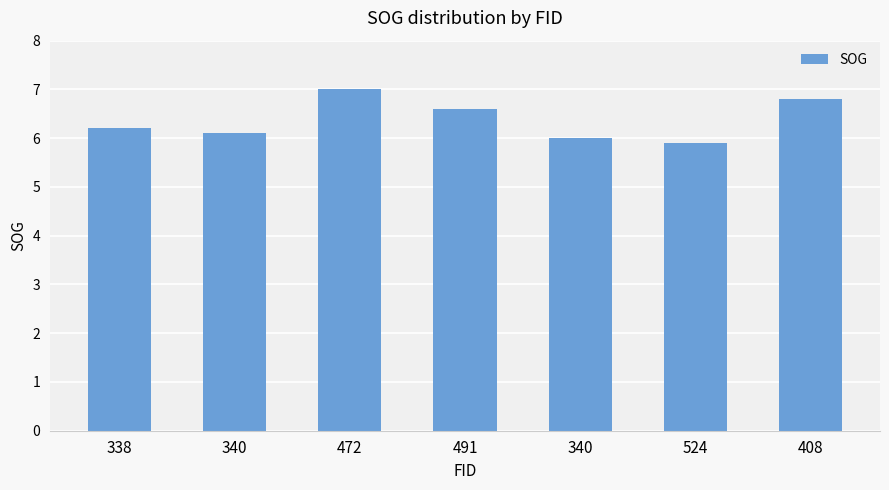

How many series are shown in this chart?

1